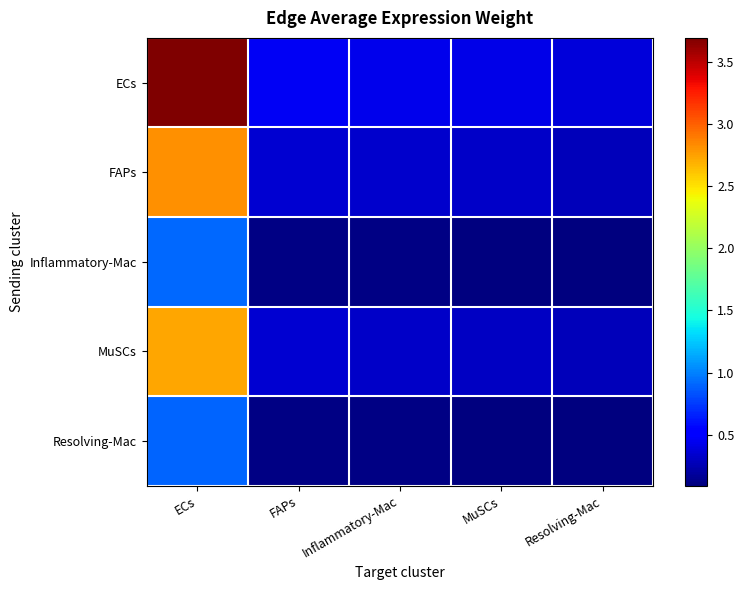

Which category has the lowest value across all series?

Resolving-Mac